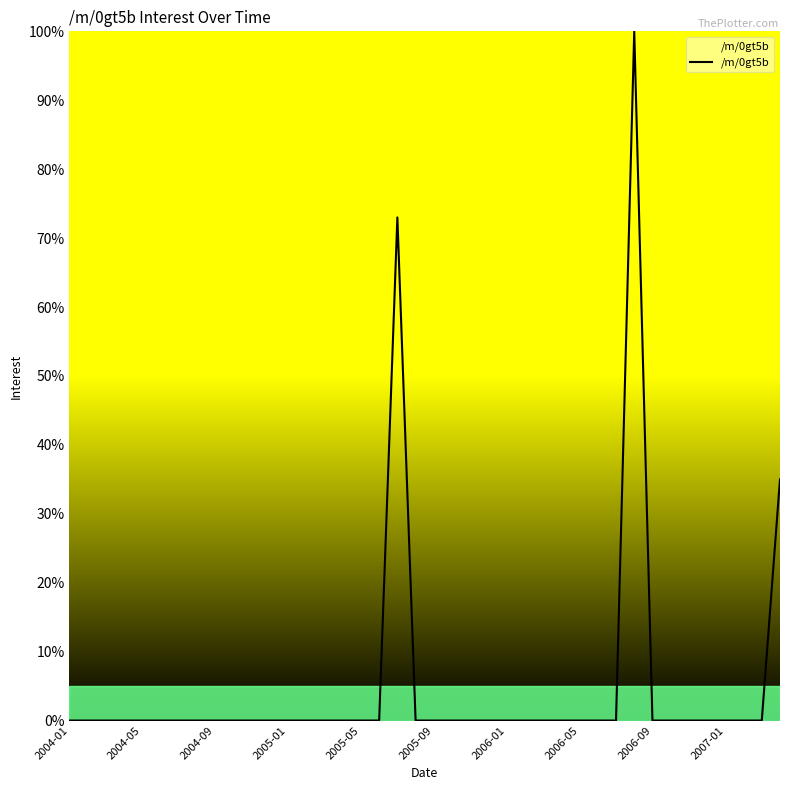

What is the greatest value displayed?

100